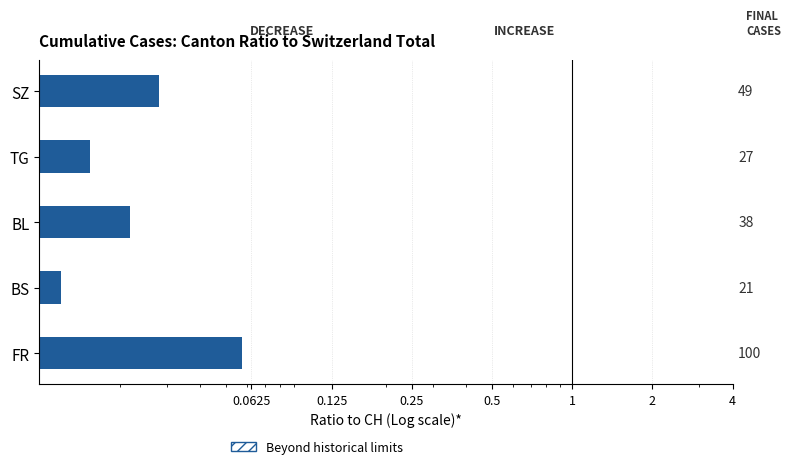

Between BL and BS, which is larger?

BL